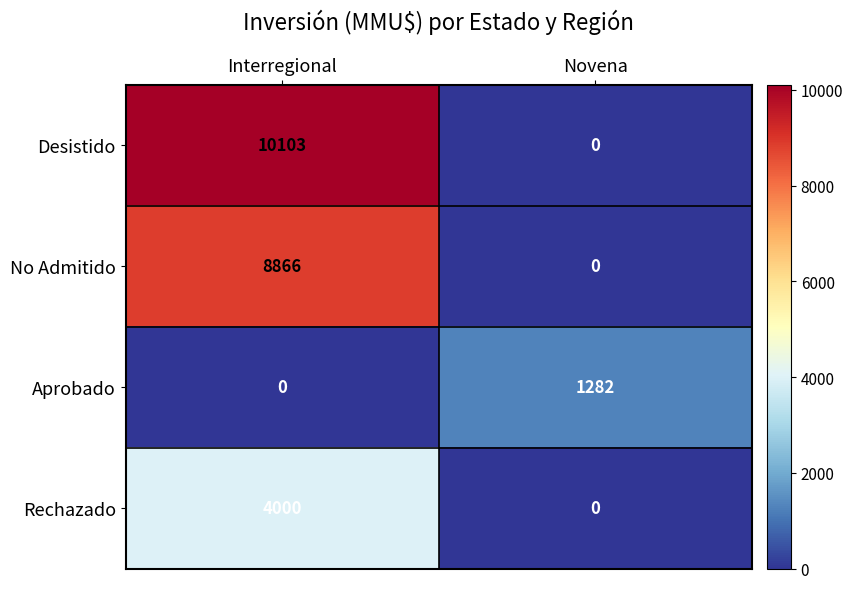

Rank the series by their maximum value, from highest to lowest.

Desistido, No Admitido, Rechazado, Aprobado